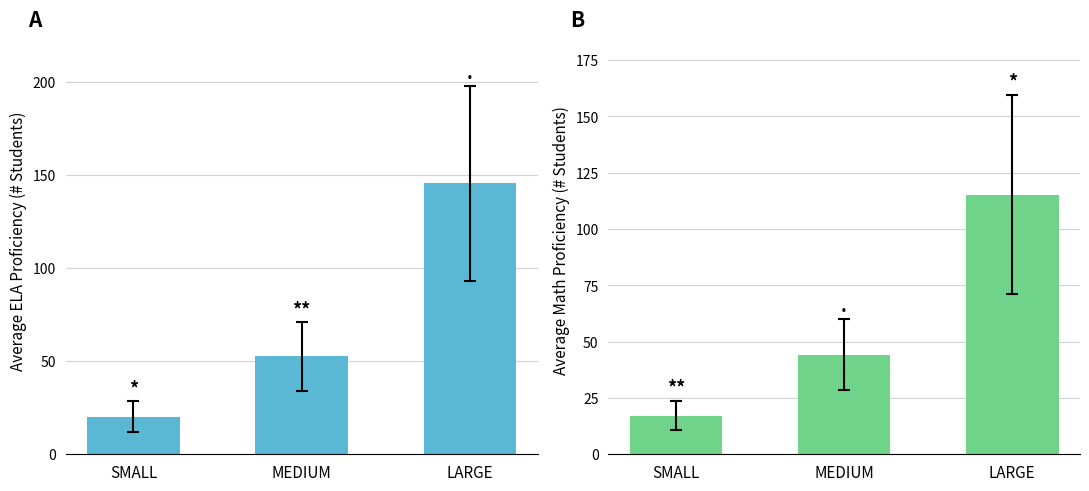

What is the difference between the highest and lowest values at LARGE?

30.4